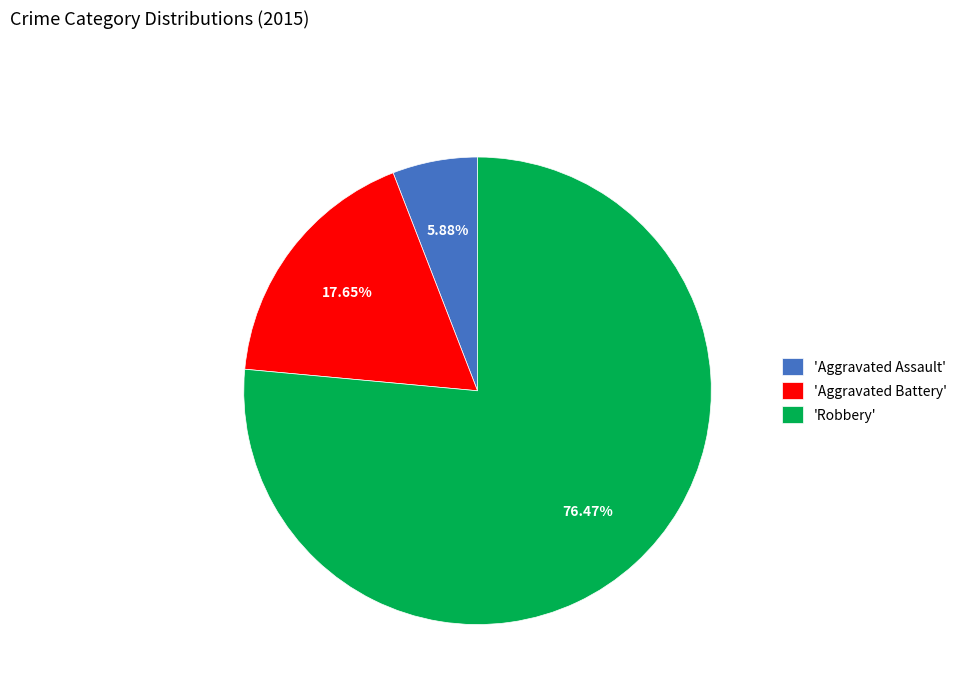

Approximately how many times larger is the value at 'Aggravated Assault' compared to 'Aggravated Battery'?

0.3